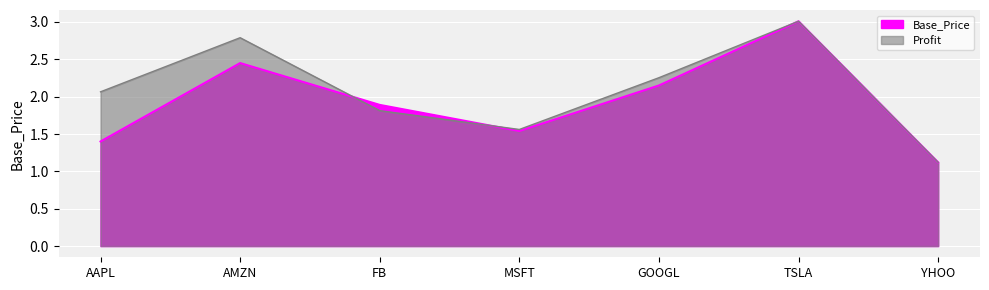

What is the sum of all Profit values?

14.6